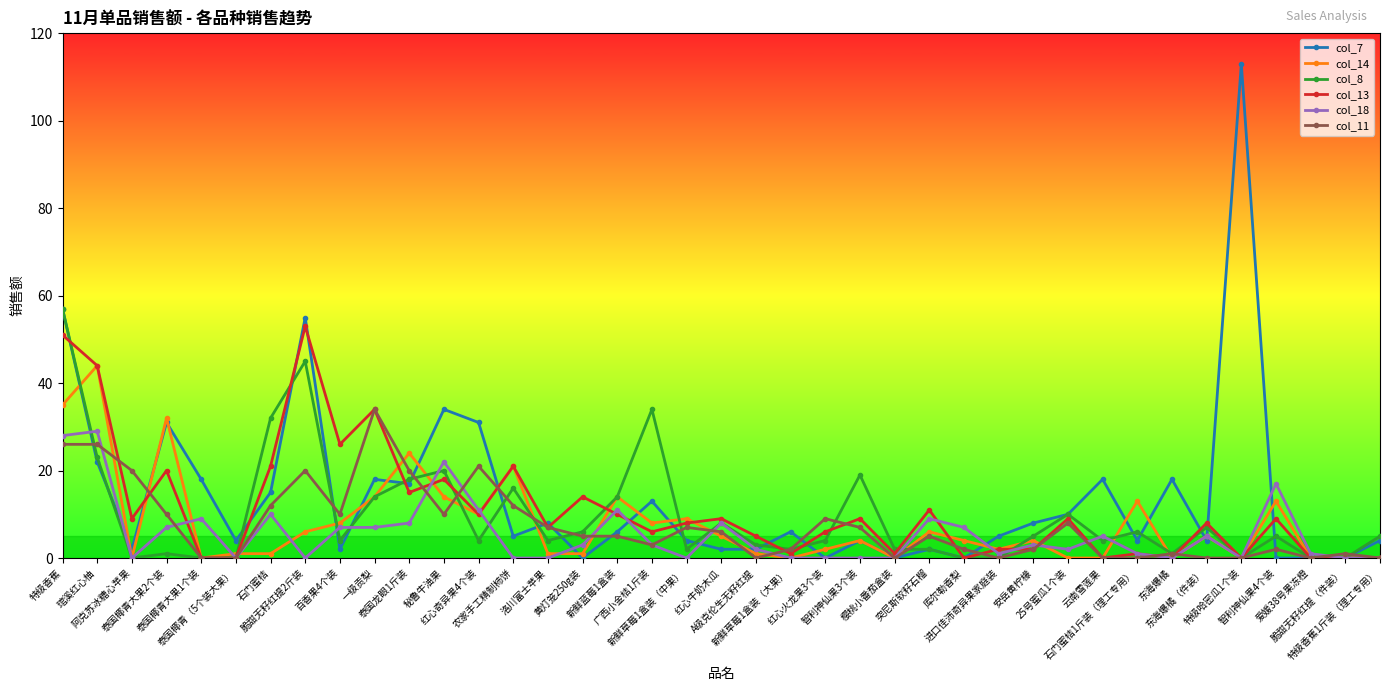

How many lines are shown in the chart?

6